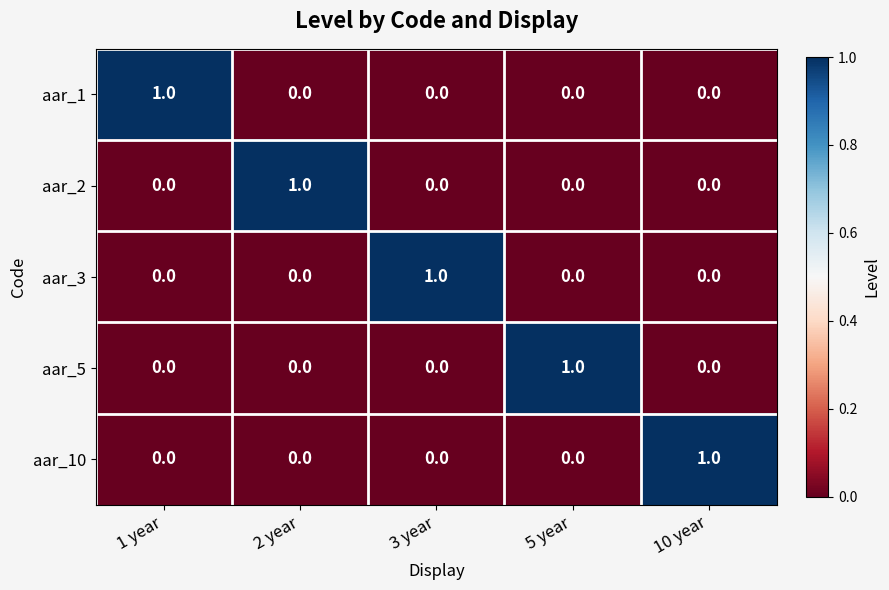

How many aar_2 values are between 0 and 1?

5